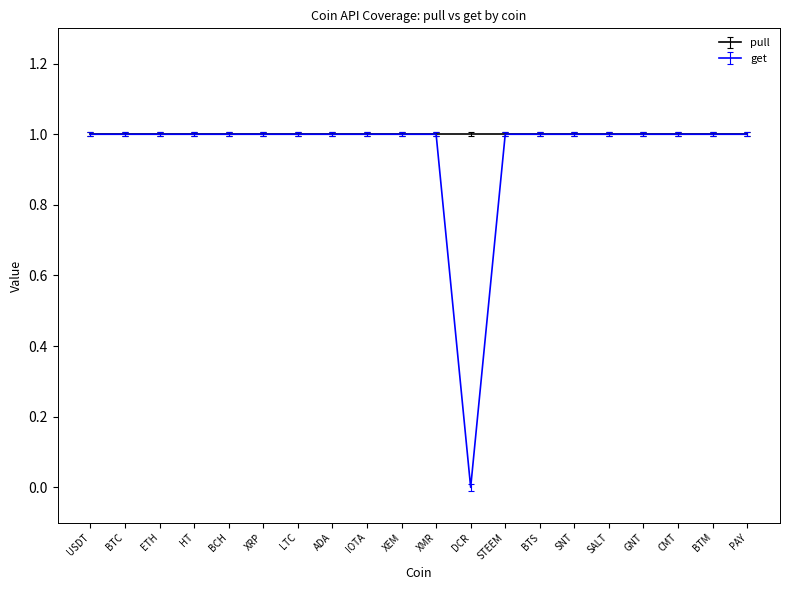

How many lines are shown in the chart?

2